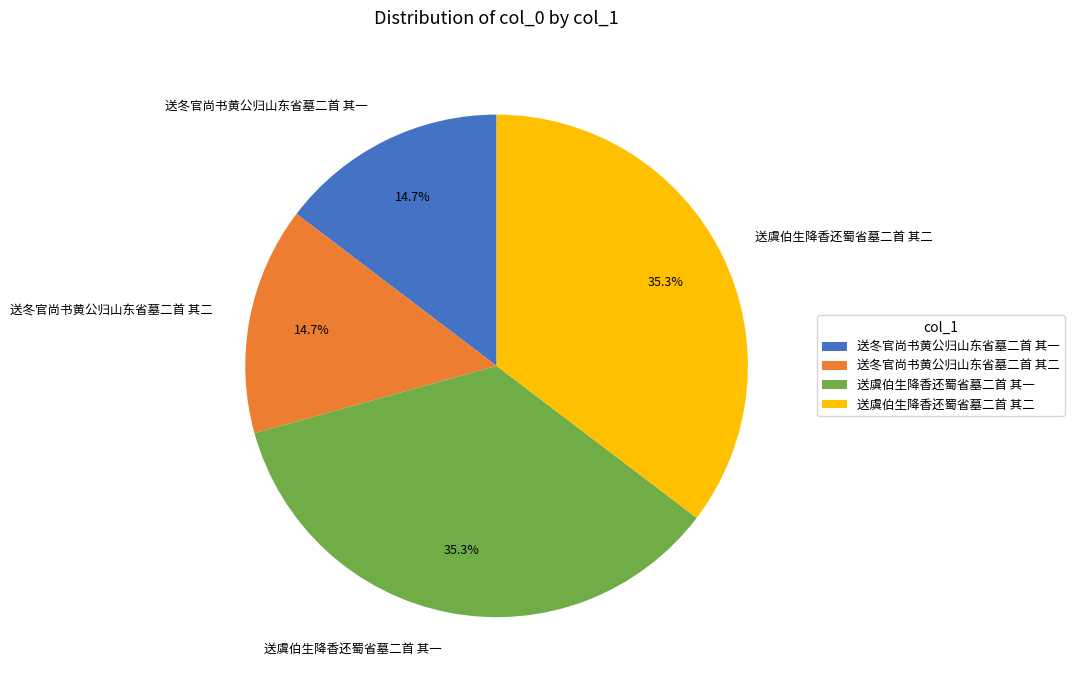

What percentage is NOT represented by 送虞伯生降香还蜀省墓二首 其一?

64.7%